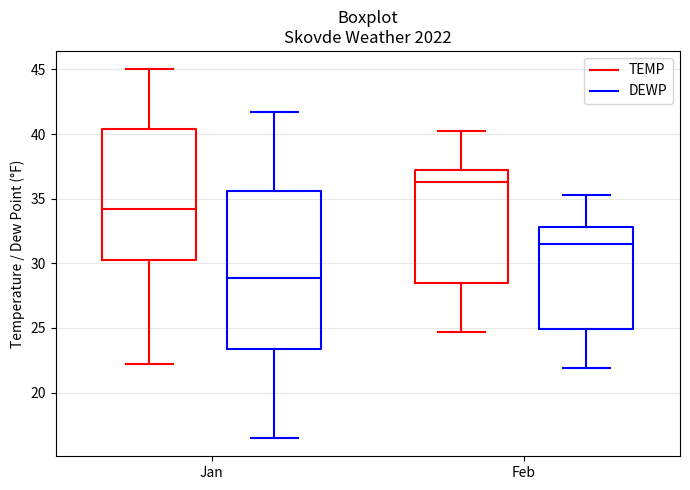

Reading left to right, transcribe this box plot: for each box, give where its median line is, the range the box spans, and where its two whiskers end, as read against the y-axis. The values are not printed on the chart, so give them approximately, as read against the axis.

Jan (TEMP): median 34.0, box 30.5 to 40.5, whiskers 22.0 to 45.0
Jan (DEWP): median 29.0, box 23.5 to 35.5, whiskers 16.5 to 41.5
Feb (TEMP): median 36.5, box 28.5 to 37.0, whiskers 24.5 to 40.0
Feb (DEWP): median 31.5, box 25.0 to 33.0, whiskers 22.0 to 35.5